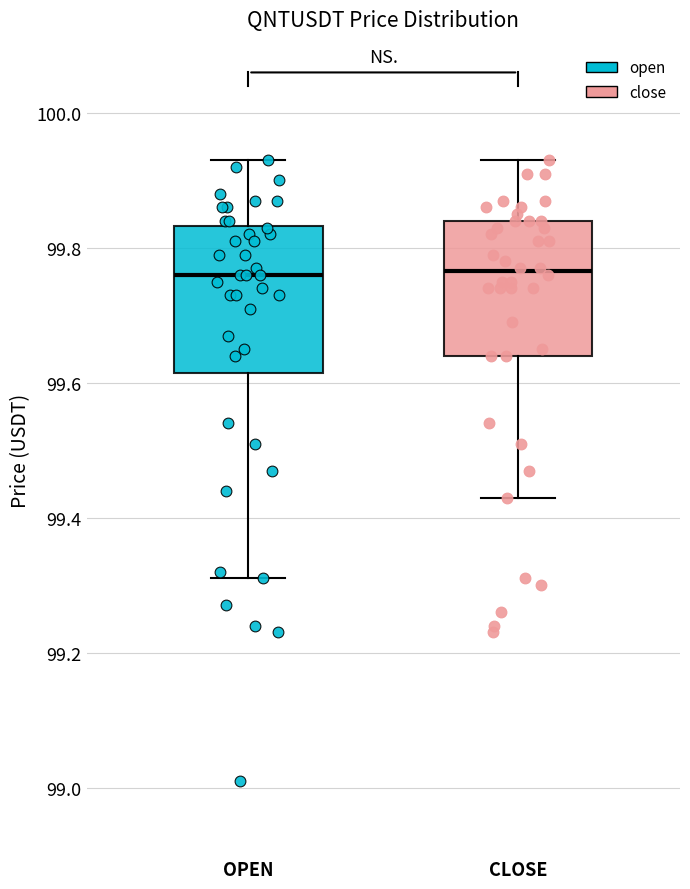

Reading left to right, transcribe this box plot: for each box, give where its median line is, the range the box spans, and where its two whiskers end, as read against the y-axis. The values are not printed on the chart, so give them approximately, as read against the axis.

OPEN: median 99.76, box 99.62 to 99.84, whiskers 99.32 to 99.94
CLOSE: median 99.76, box 99.64 to 99.84, whiskers 99.44 to 99.94